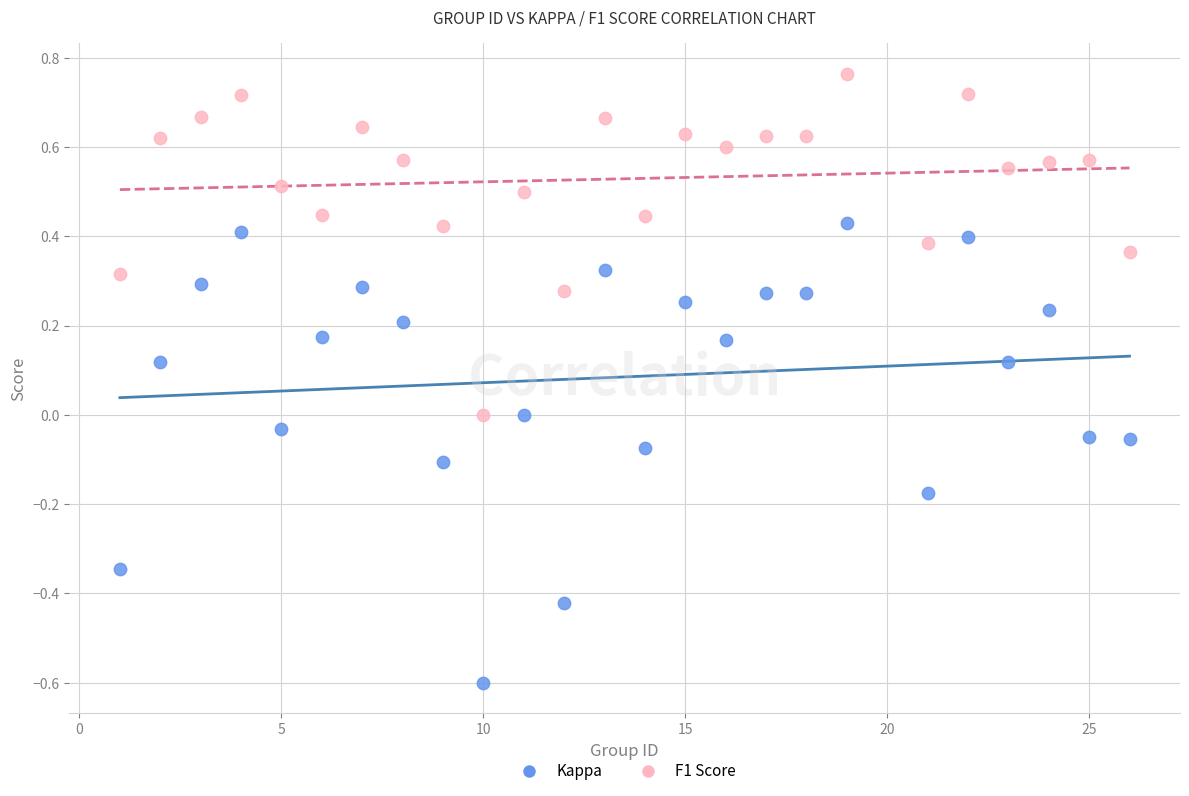

Which series contains the highest Y value?

F1 Score